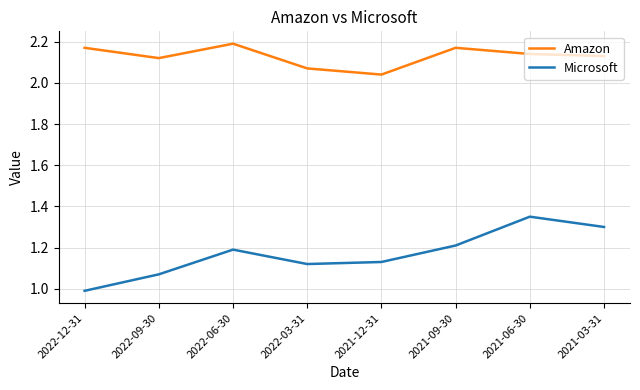

Does the chart have visible grid lines?

Yes